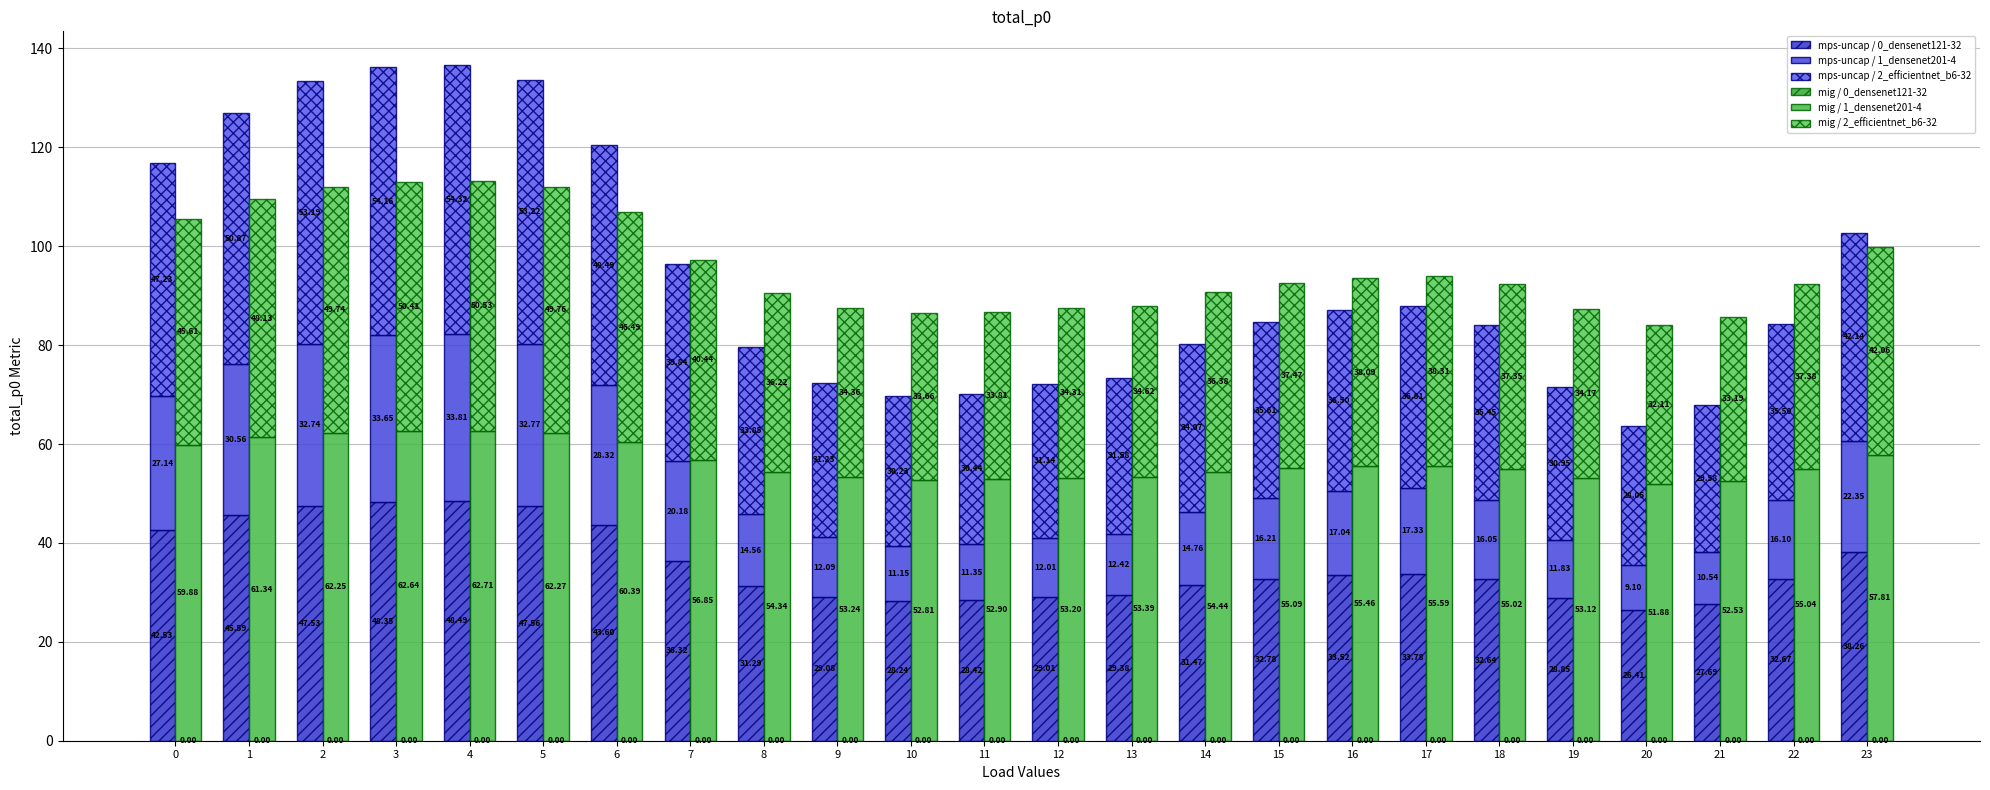

At 9, list the series in order from smallest to largest.

mig / 0_densenet121-32, mps-uncap / 1_densenet201-4, mps-uncap / 0_densenet121-32, mps-uncap / 2_efficientnet_b6-32, mig / 2_efficientnet_b6-32, mig / 1_densenet201-4